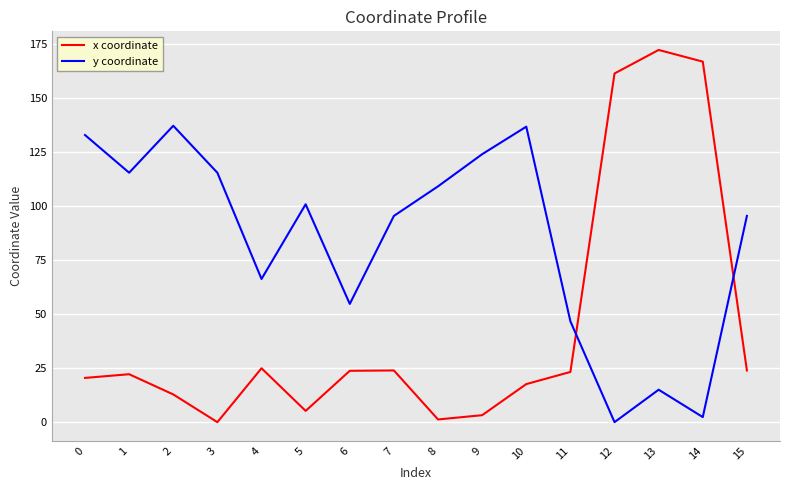

What is the difference between the maximum and second lowest values in the y coordinate series?

134.8